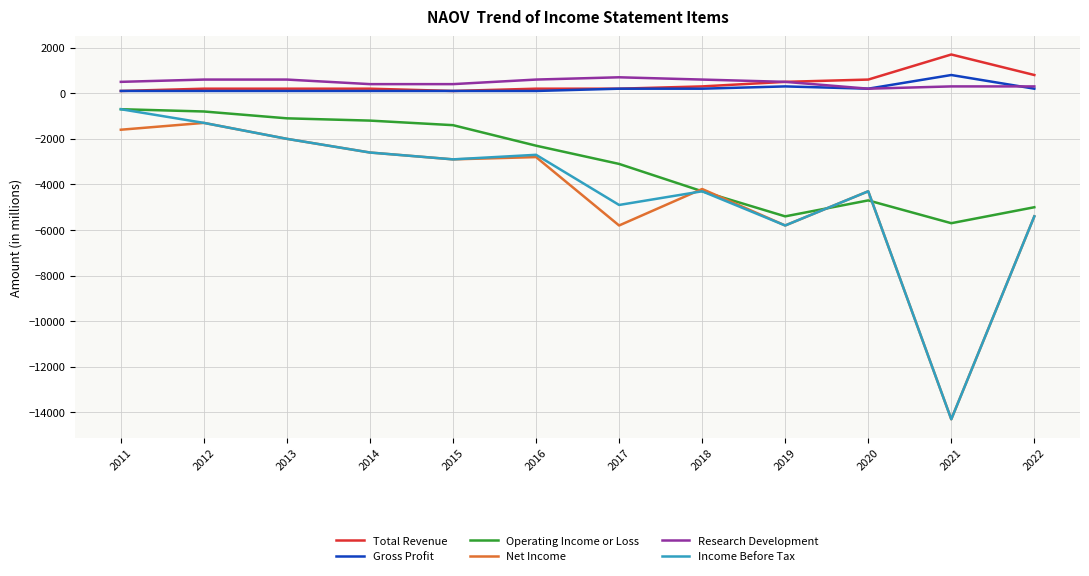

Which series ends up on top after the final intersection of Net Income and Operating Income or Loss?

Operating Income or Loss